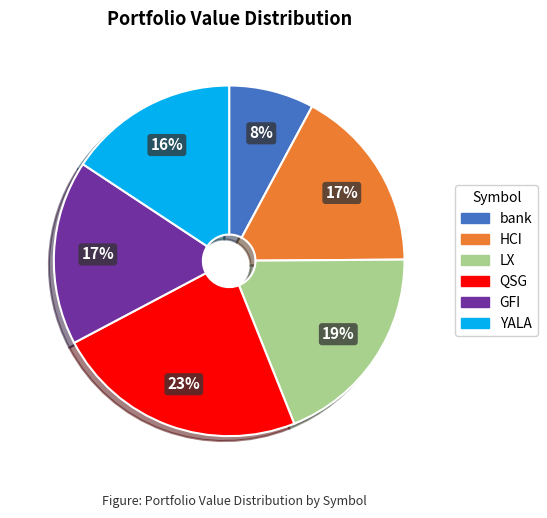

What is the smallest slice in the pie chart?

bank